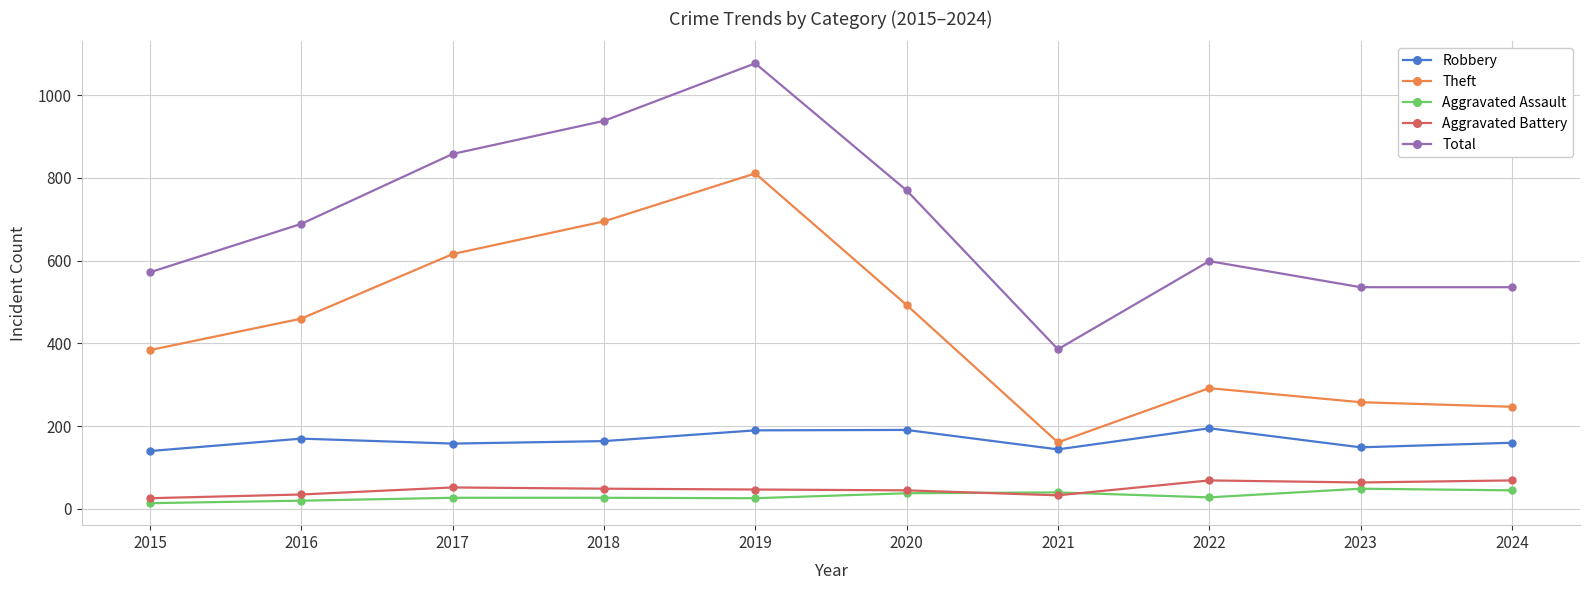

What is the minimum value for Robbery?

140